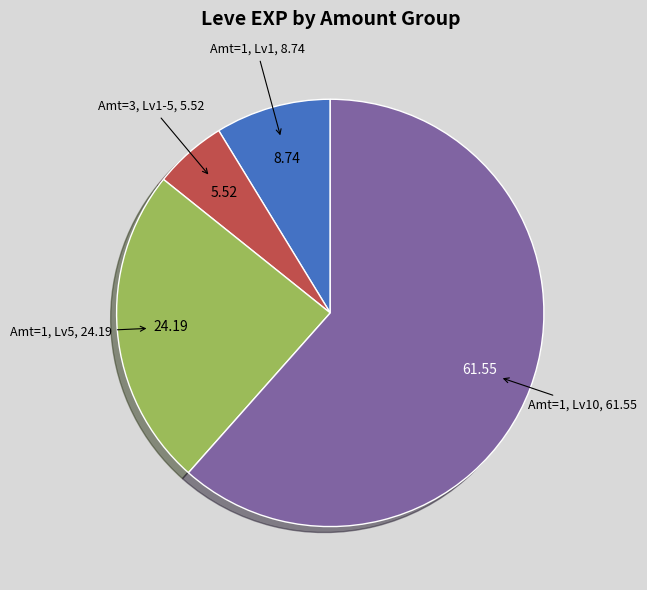

Does Amt=1, Lv10 represent more than half of the total?

Yes